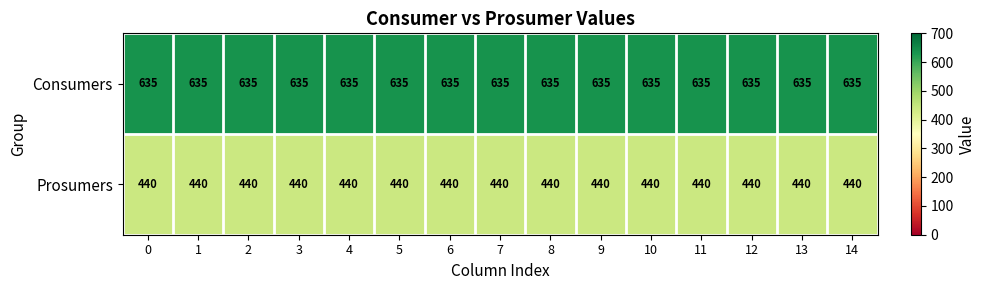

True or false: Prosumers has a value of 634 at 13.

False